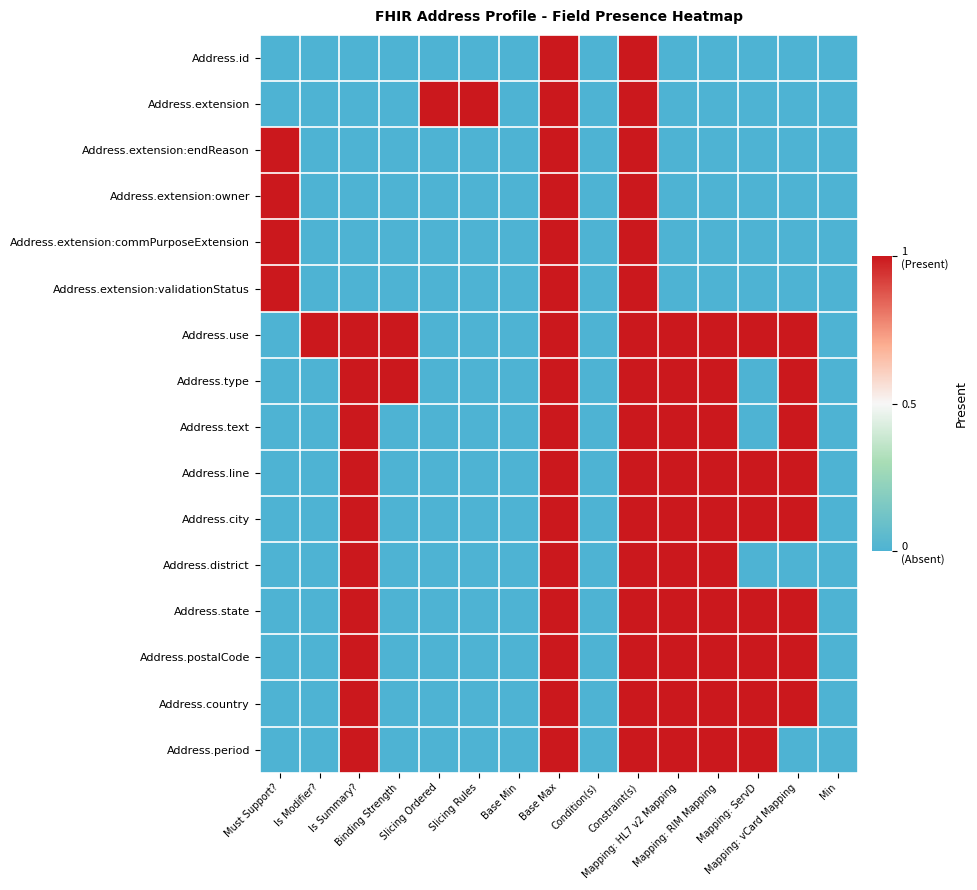

Count the number of data series in this chart.

16